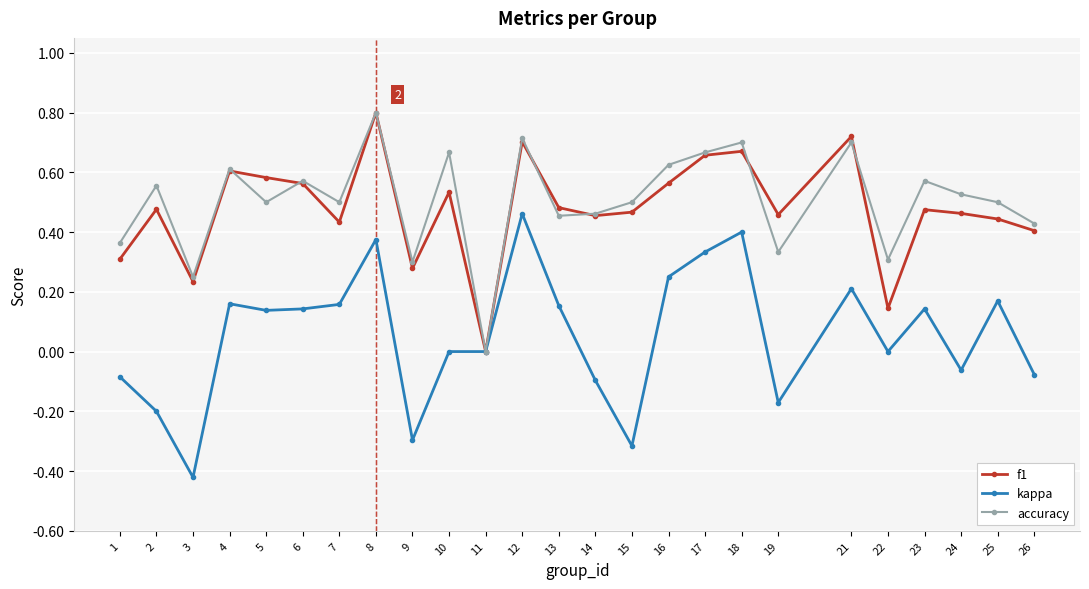

The kappa series shows -0.0 at 1. True or false?

False